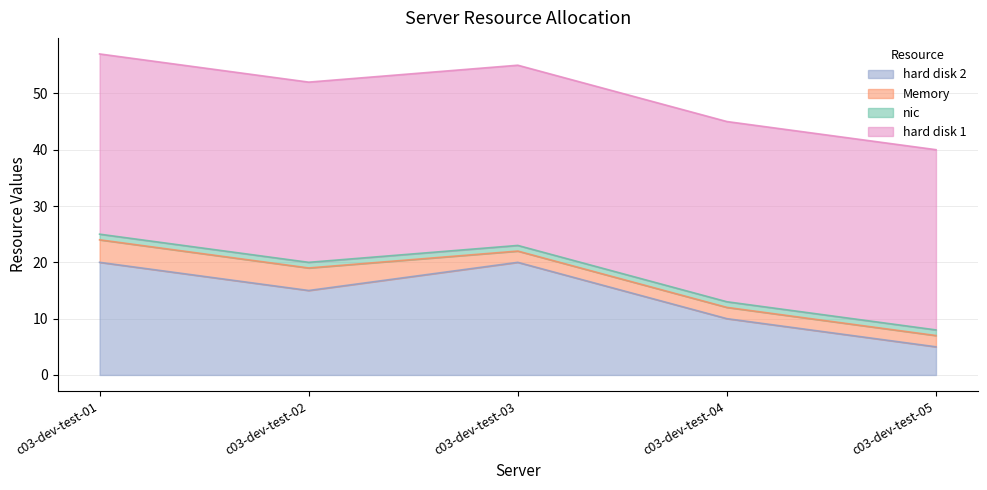

How many distinct data groups are displayed?

4